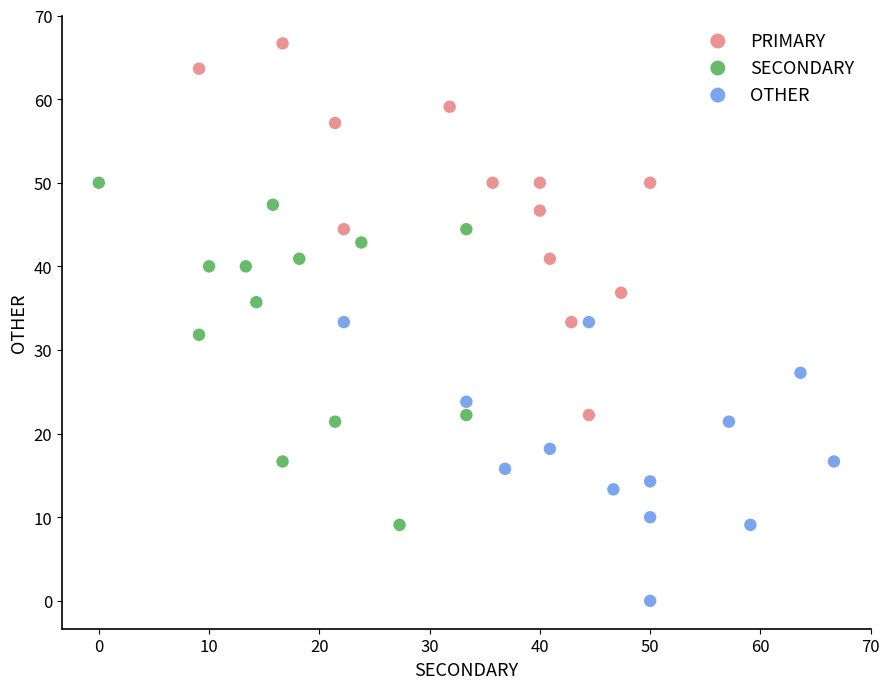

Which series has the widest spread of Y values?

PRIMARY